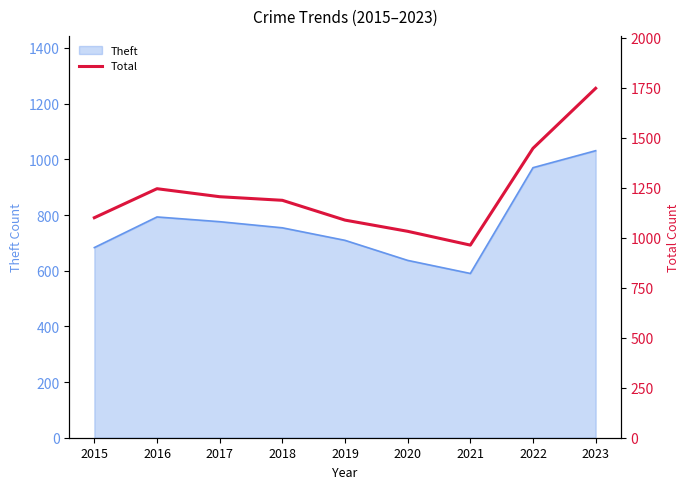

What is the smallest value displayed?

963